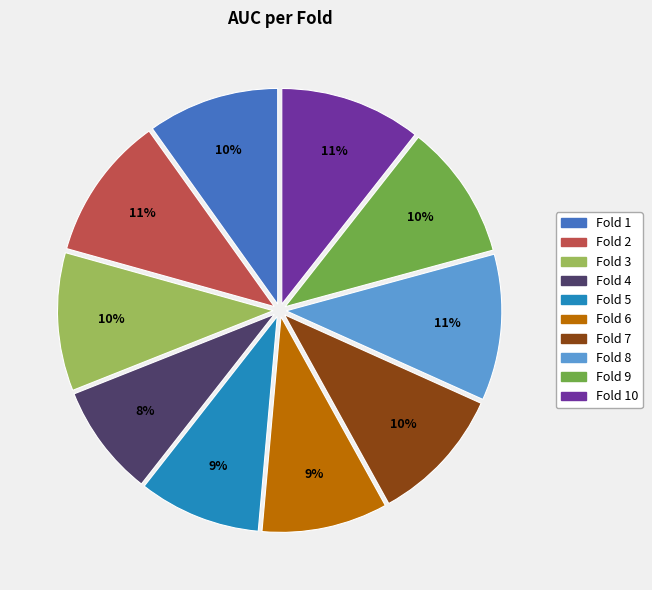

To the nearest percent, what is the difference between the Fold 1 and Fold 2 slice percentages?

1%